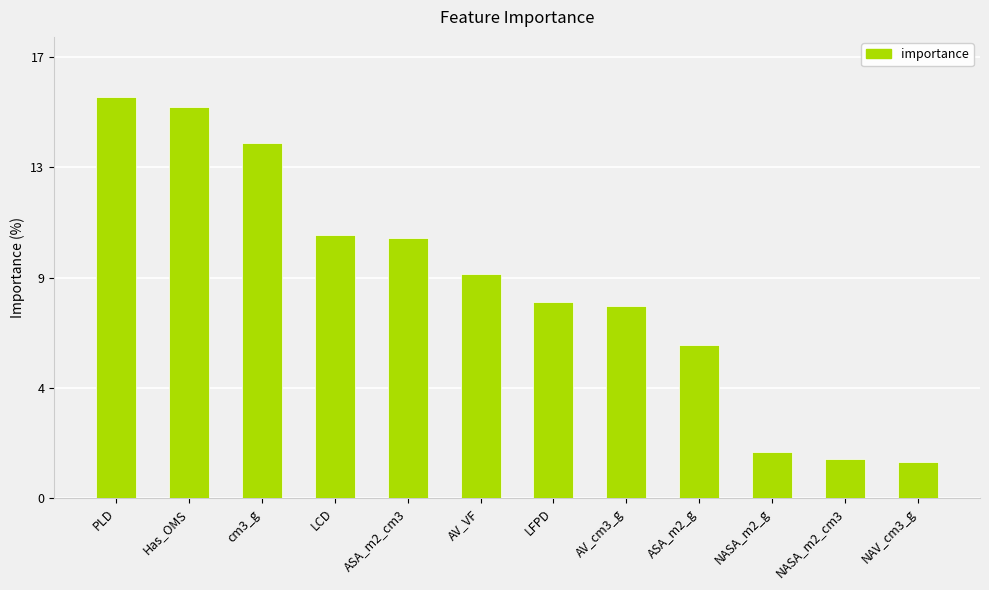

What is the sum of all values?

100.0